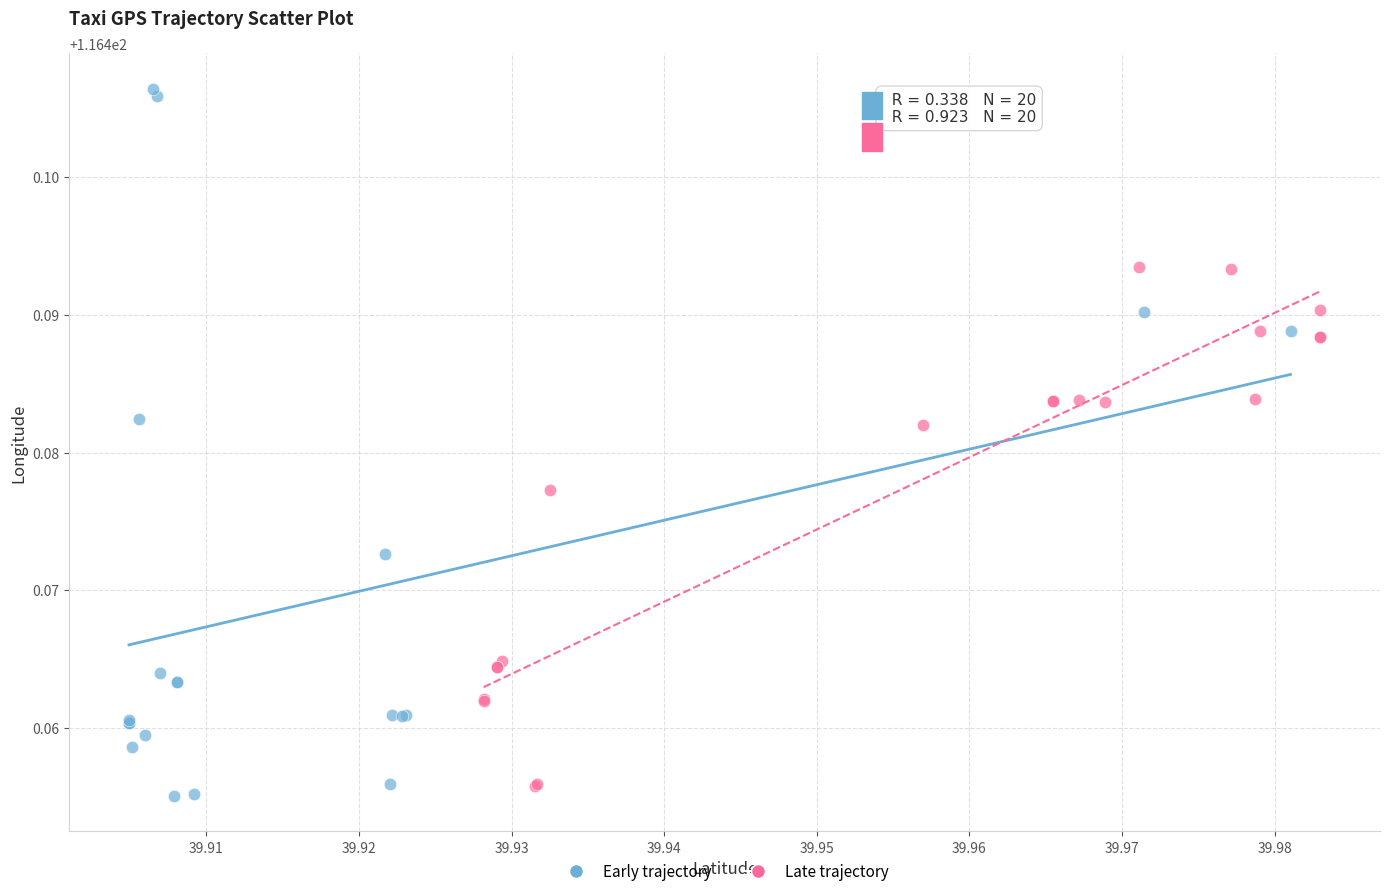

Which series has the widest spread of Y values?

Early trajectory